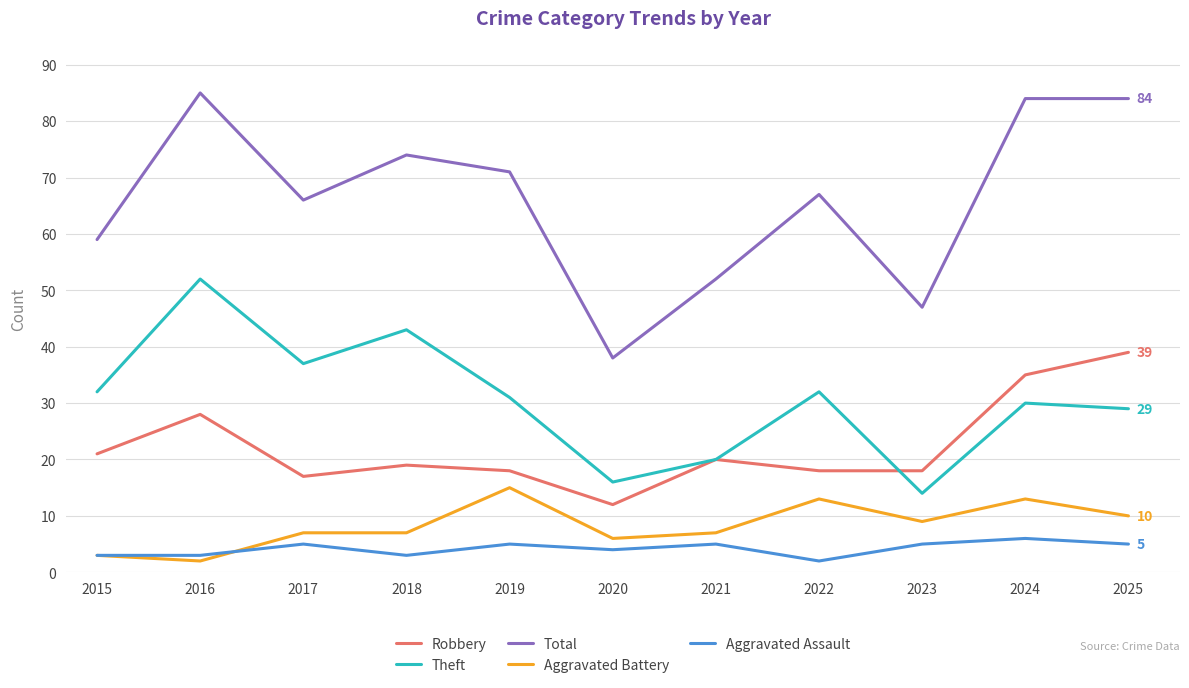

Reading right to left, what are all the values shown in this chart?

Robbery: 39	35	18	18	20	12	18	19	17	28	21
Theft: 29	30	14	32	20	16	31	43	37	52	32
Total: 84	84	47	67	52	38	71	74	66	85	59
Aggravated Battery: 10	13	9	13	7	6	15	7	7	2	3
Aggravated Assault: 5	6	5	2	5	4	5	3	5	3	3